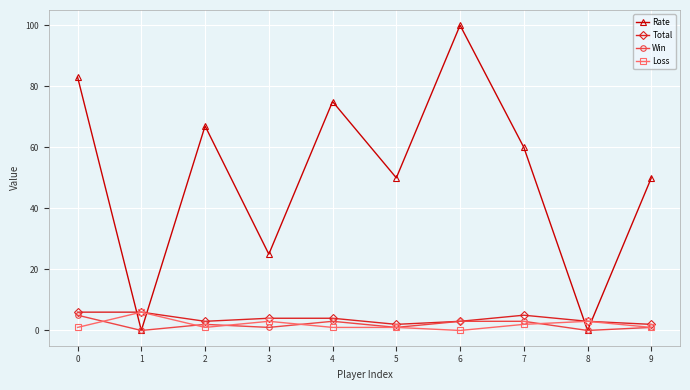

What is the value of the Total point at the 4th from the left?

4